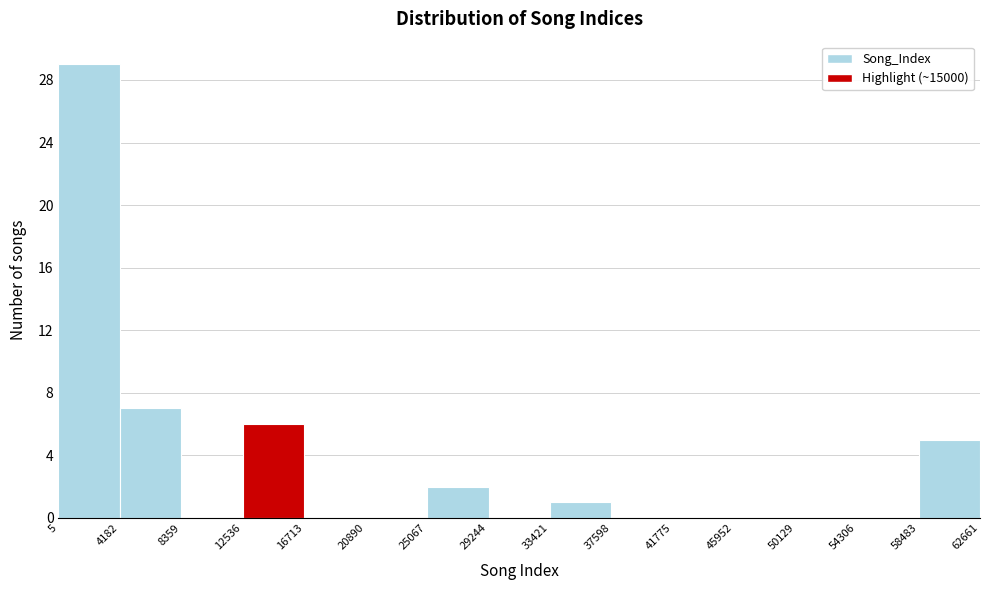

Reading left to right, transcribe this chart: for each bar, give the range it covers on the x-axis and its height. The values are not printed on the chart, so give them approximately, as read against the axis.

5 to 4182: 29
4182 to 8359: 7
8359 to 12536: 0
12536 to 16713: 6
16713 to 20890: 0
20890 to 25067: 0
25067 to 29244: 2
29244 to 33421: 0
33421 to 37598: 1
37598 to 41775: 0
41775 to 45952: 0
45952 to 50129: 0
50129 to 54306: 0
54306 to 58483: 0
58483 to 62661: 5